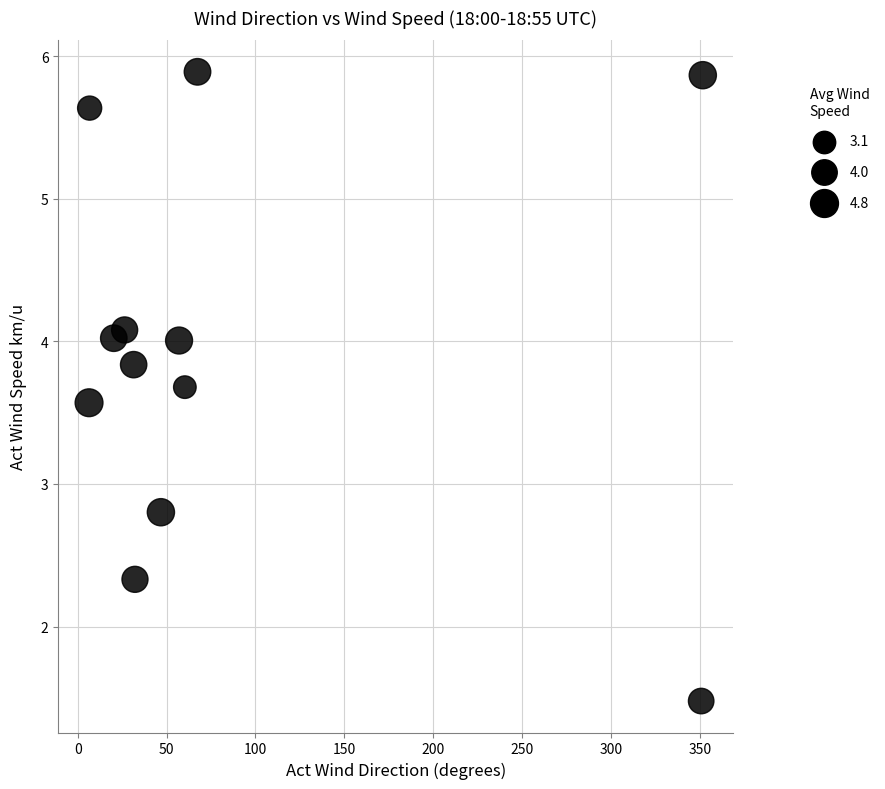

What Y value in the scatter plot is closest to 3?

2.8